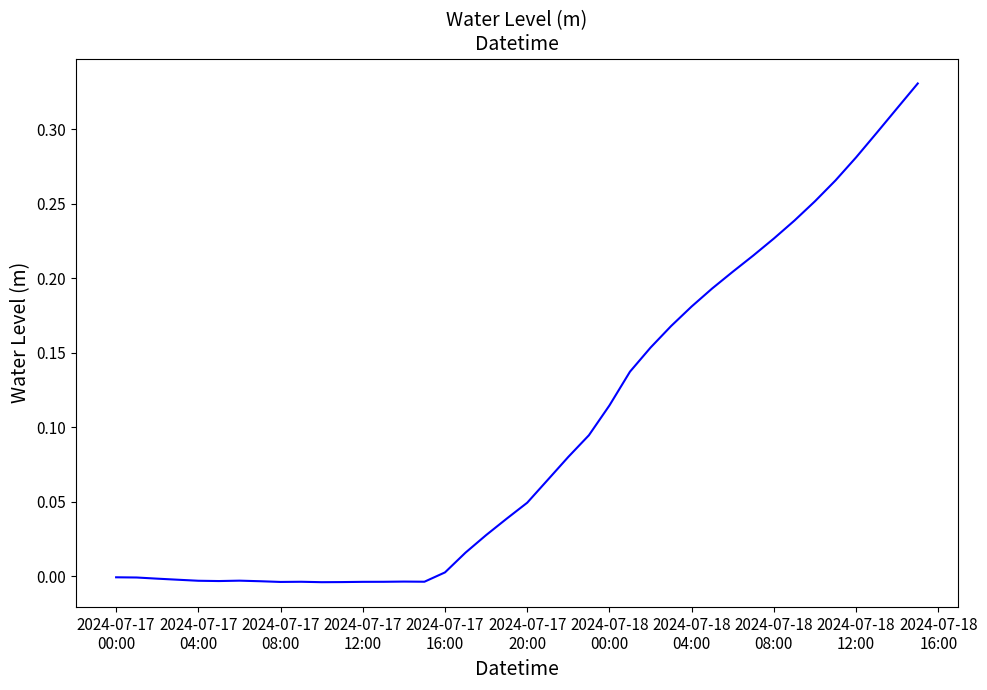

Reading left to right, list all the values displayed in this chart.

-0.0	-0.0	-0.0	-0.0	-0.0	-0.0	-0.0	-0.0	-0.0	-0.0	-0.0	-0.0	-0.0	-0.0	-0.0	-0.0	0.0	0.0	0.0	0.0	0.0	0.1	0.1	0.1	0.1	0.1	0.2	0.2	0.2	0.2	0.2	0.2	0.2	0.2	0.3	0.3	0.3	0.3	0.3	0.3